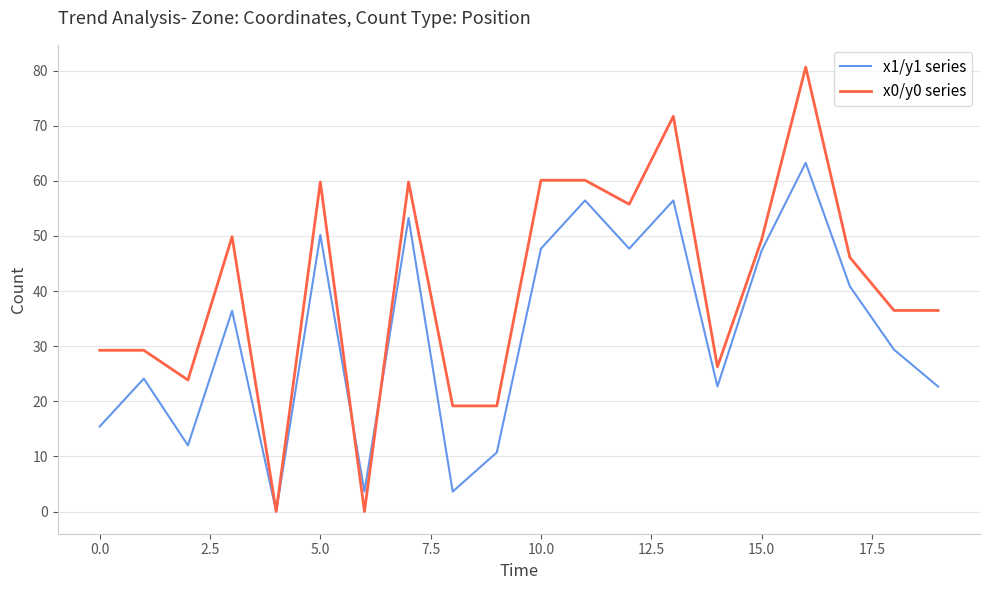

Rank the series by their maximum value, from highest to lowest.

x0/y0 series, x1/y1 series